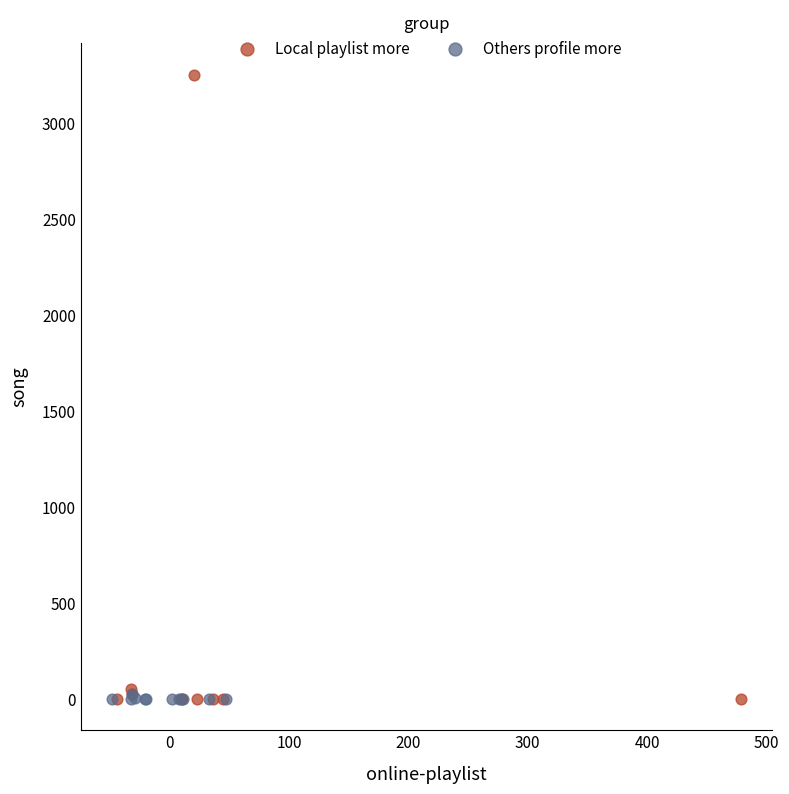

Which series has the widest spread of Y values?

Local playlist more